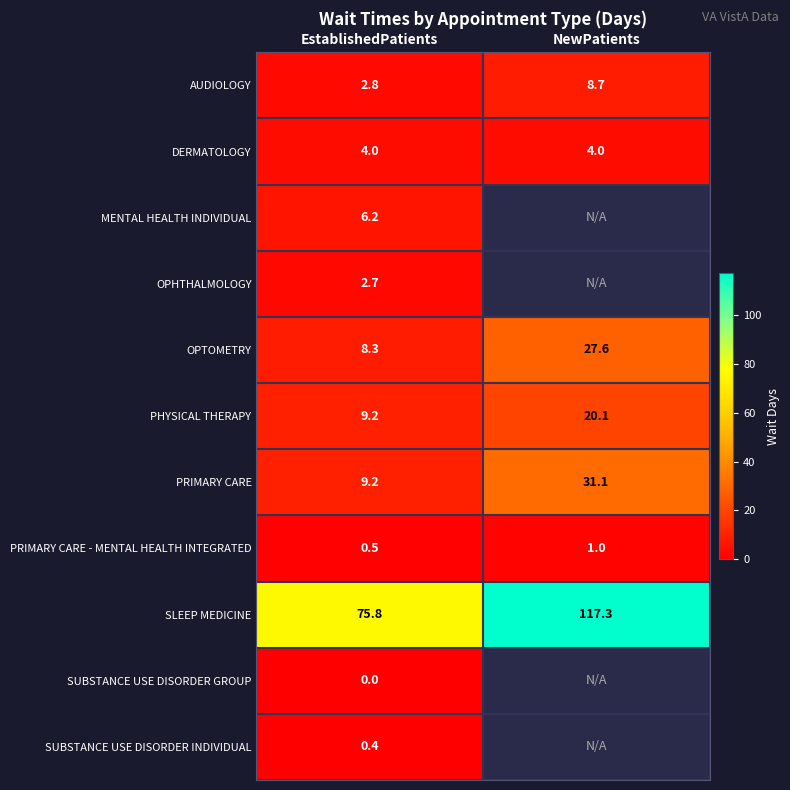

What is the total value across all series at EstablishedPatients?

119.1